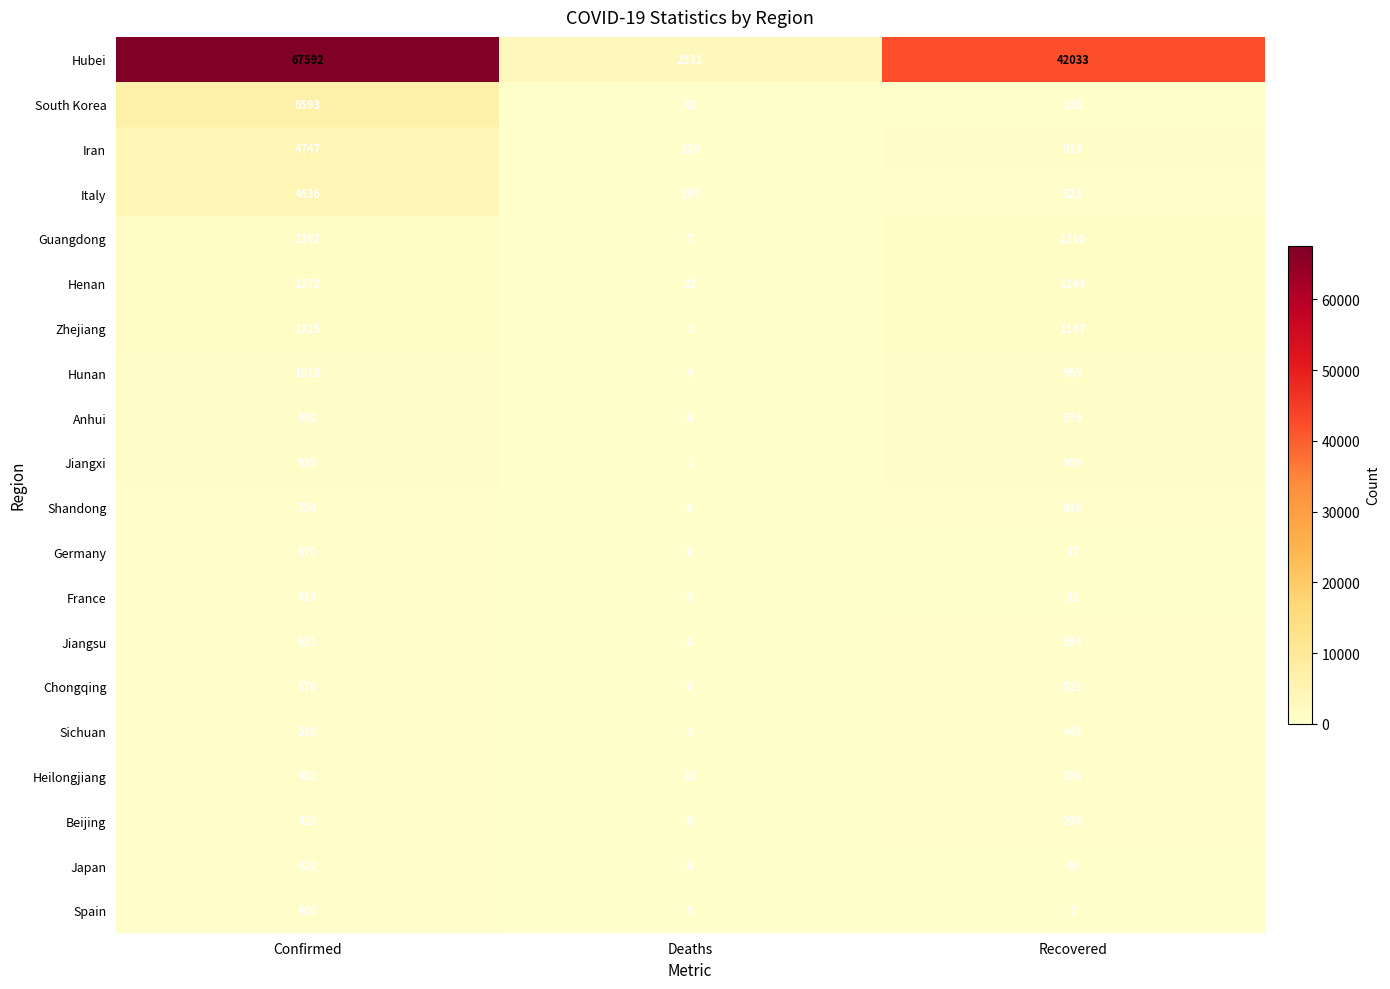

Read the Sichuan value at Confirmed.

539